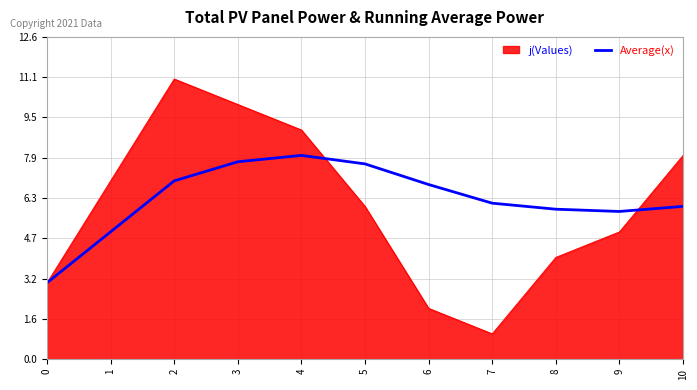

Which series changed the most between 0 and 5?

Average(x)